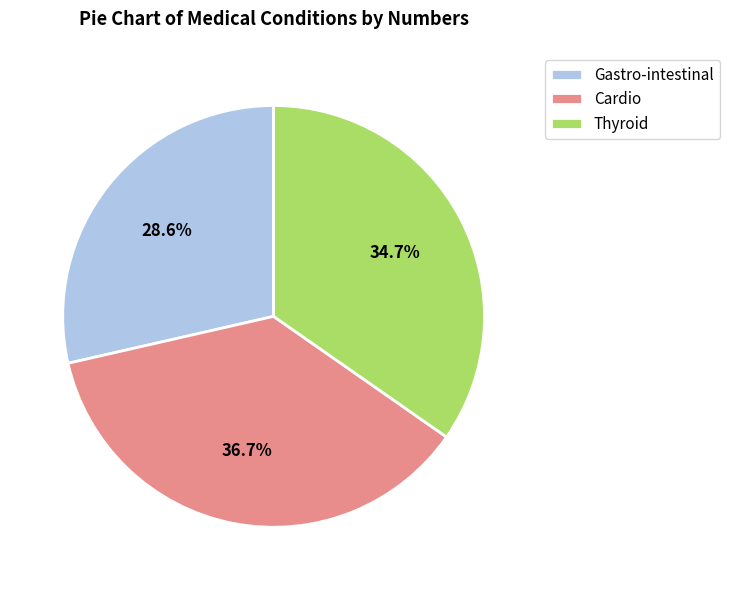

Does any single category account for the majority?

No